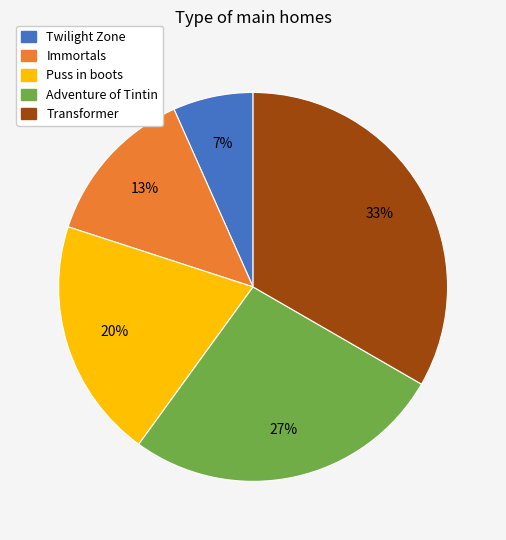

To the nearest percent, what portion does Puss in boots represent?

20%